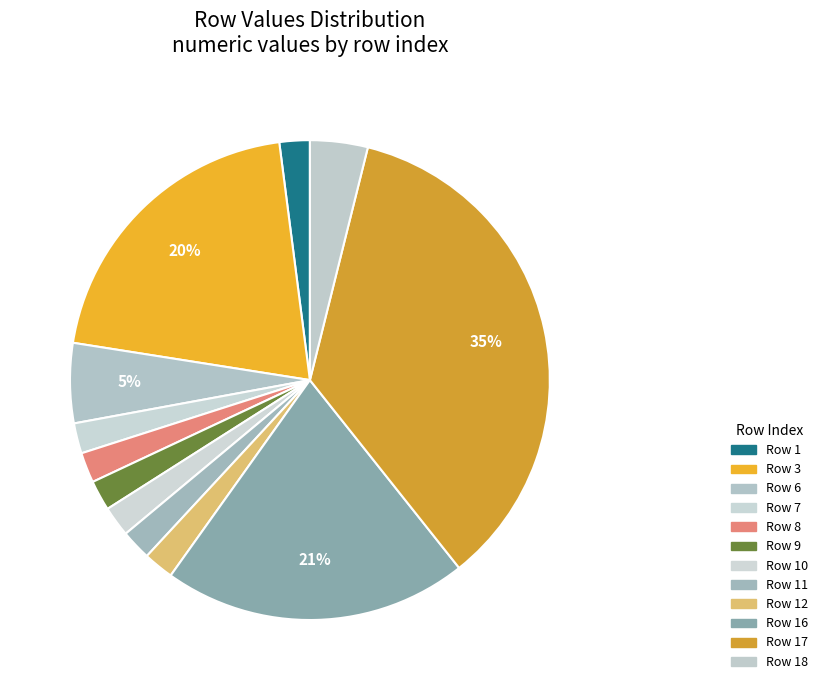

Which slice is the smallest?

1